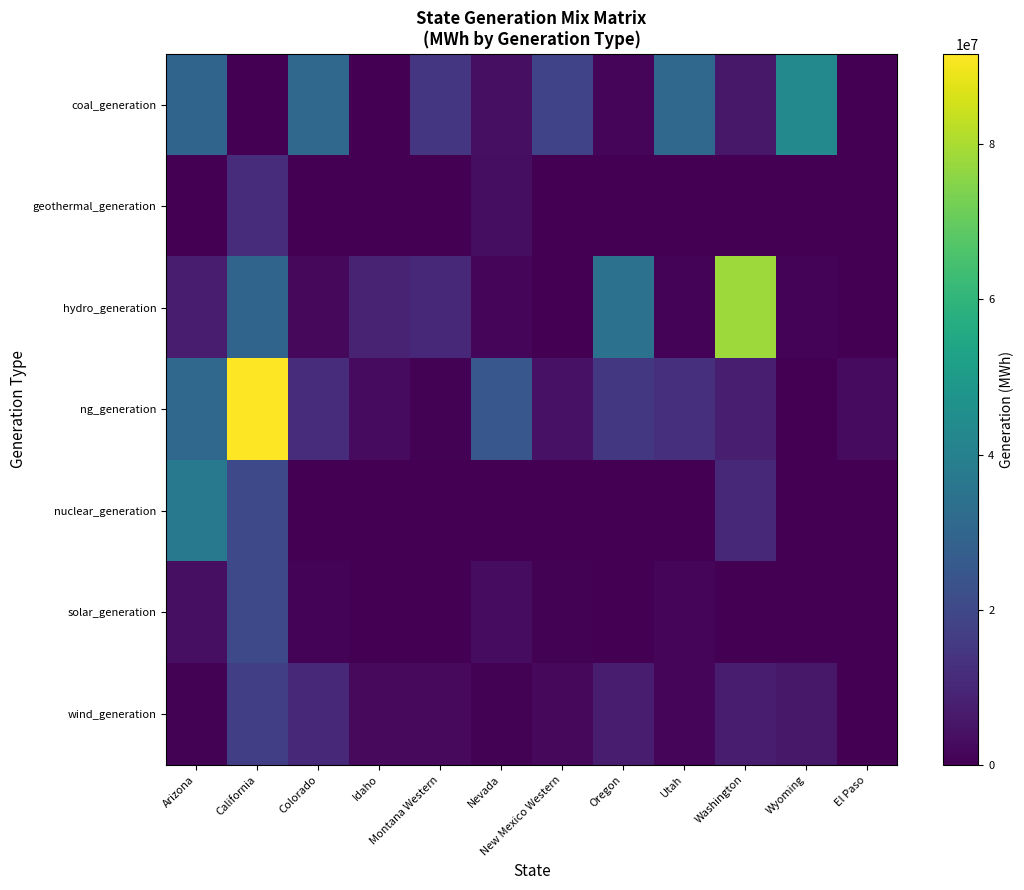

Reading left to right, extract all data points from this chart.

coal_generation: Arizona=29362742.1	California=315555.3	Colorado=30520652.8	Idaho=0.0	Montana Western=14401105.1	Nevada=3647901.7	New Mexico Western=18403951.1	Oregon=1682094.3	Utah=30927911.0	Washington=5894131.6	Wyoming=43249914.4	El Paso=0.0
geothermal_generation: Arizona=0.0	California=11612448.0	Colorado=0.0	Idaho=0.0	Montana Western=0.0	Nevada=3364272.0	New Mexico Western=0.0	Oregon=0.0	Utah=0.0	Washington=0.0	Wyoming=0.0	El Paso=0.0
hydro_generation: Arizona=7251077.0	California=29704408.5	Colorado=1902903.0	Idaho=9033228.9	Montana Western=10082525.4	Nevada=1789219.0	New Mexico Western=147972.0	Oregon=34549366.4	Utah=759542.0	Washington=78348006.0	Wyoming=974736.2	El Paso=0.0
ng_generation: Arizona=30464585.9	California=91663347.2	Colorado=11581075.1	Idaho=2695615.7	Montana Western=454380.9	Nevada=24854981.7	New Mexico Western=4605579.2	Oregon=14727533.0	Utah=12577469.8	Washington=7842268.4	Wyoming=6675.4	El Paso=2671671.3
nuclear_generation: Arizona=36980640.0	California=20405232.0	Colorado=0.0	Idaho=0.0	Montana Western=0.0	Nevada=0.0	New Mexico Western=0.0	Oregon=0.0	Utah=0.0	Washington=10540800.0	Wyoming=0.0	El Paso=0.0
solar_generation: Arizona=3919426.7	California=20162472.8	Colorado=844169.1	Idaho=187322.6	Montana Western=0.0	Nevada=3206166.0	New Mexico Western=669237.0	Oregon=150238.8	Utah=1620673.3	Washington=1357.5	Wyoming=0.0	El Paso=21683.7
wind_generation: Arizona=647667.8	California=17179607.5	Colorado=10194881.8	Idaho=2318388.9	Montana Western=2283680.0	Nevada=477521.4	New Mexico Western=1889408.5	Oregon=7359174.0	Utah=1178094.9	Washington=7239663.0	Wyoming=5928899.0	El Paso=0.0